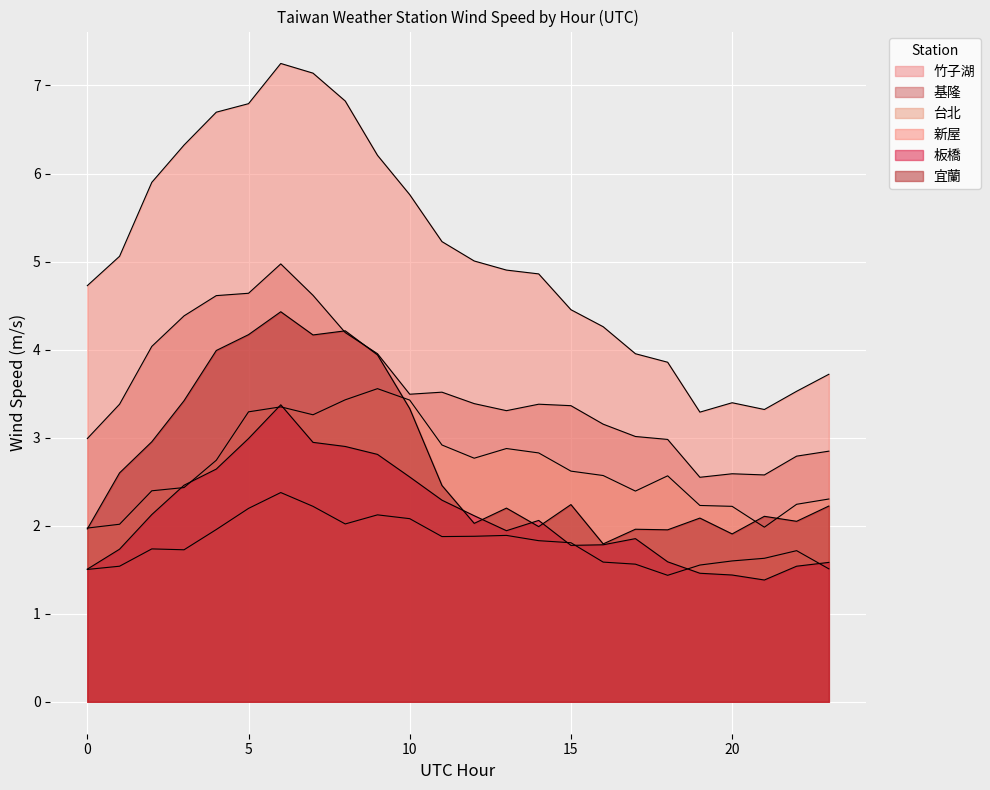

What is the sum of the 新屋 values at 16 and 7?

11.4